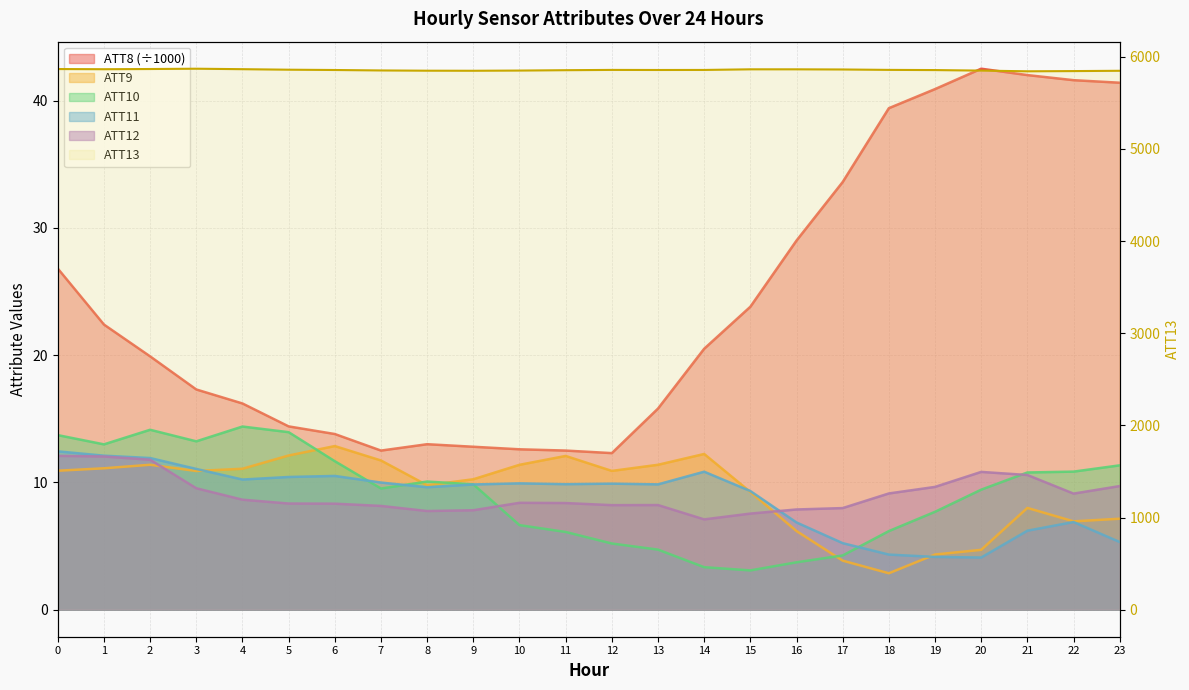

How many interior local valleys does the ATT10 series have?

4